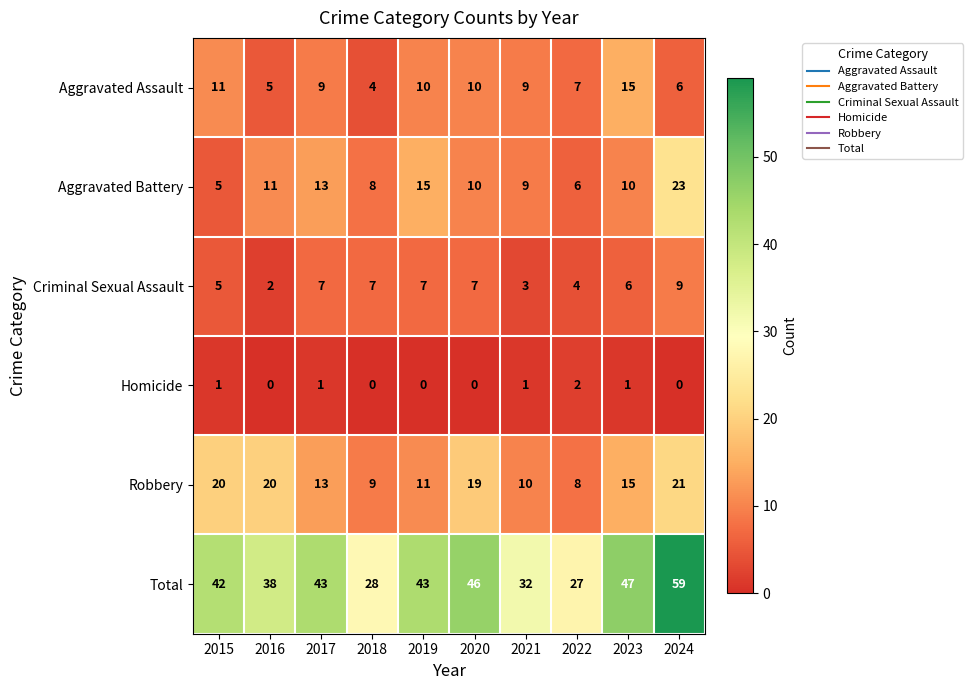

Which series has the widest spread of values?

Total